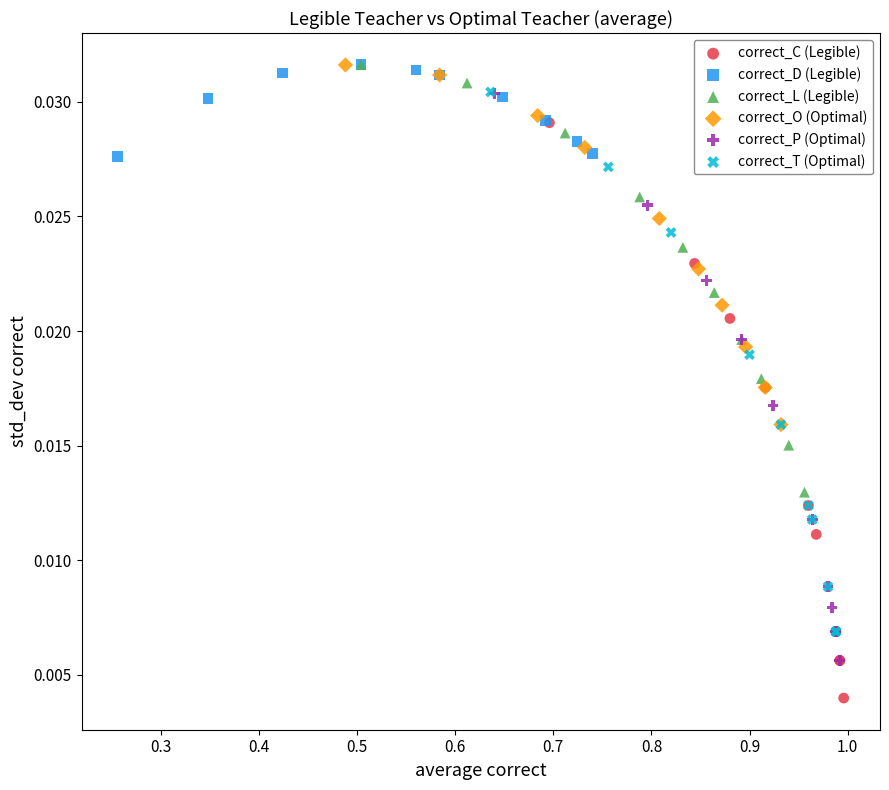

Which series has the largest Y range (max minus min)?

correct_C (Legible)